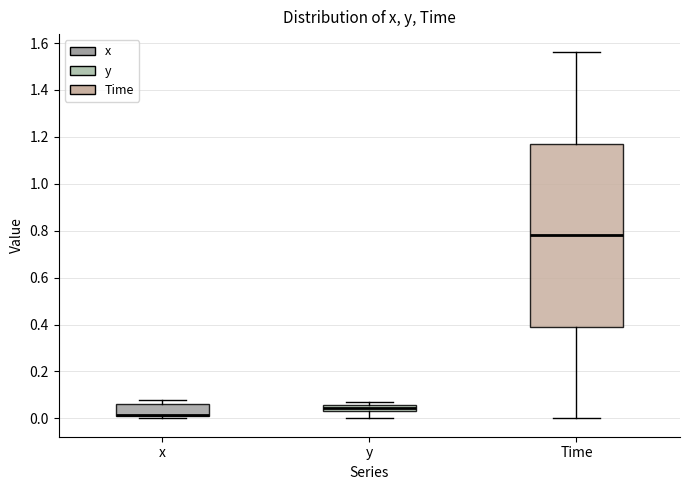

Which box's median line is the highest?

Time